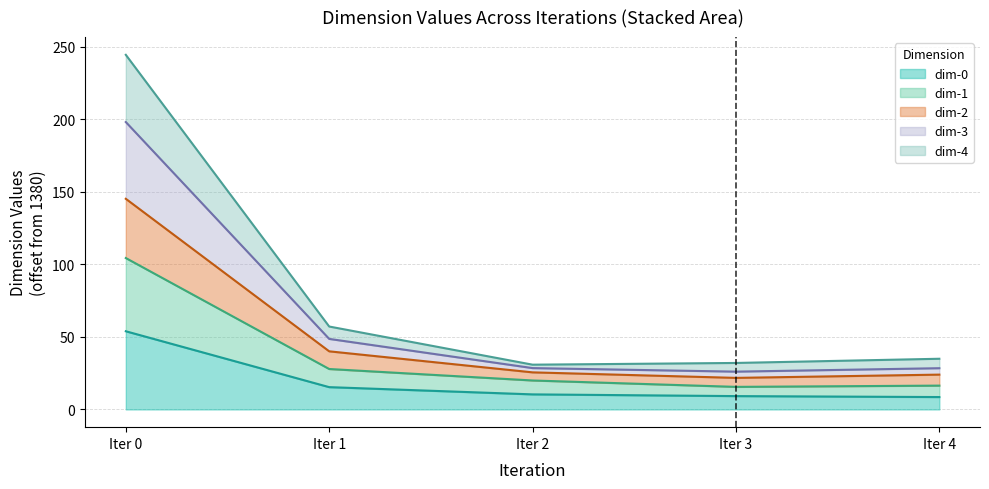

Does the chart display data point markers on the line(s)?

No